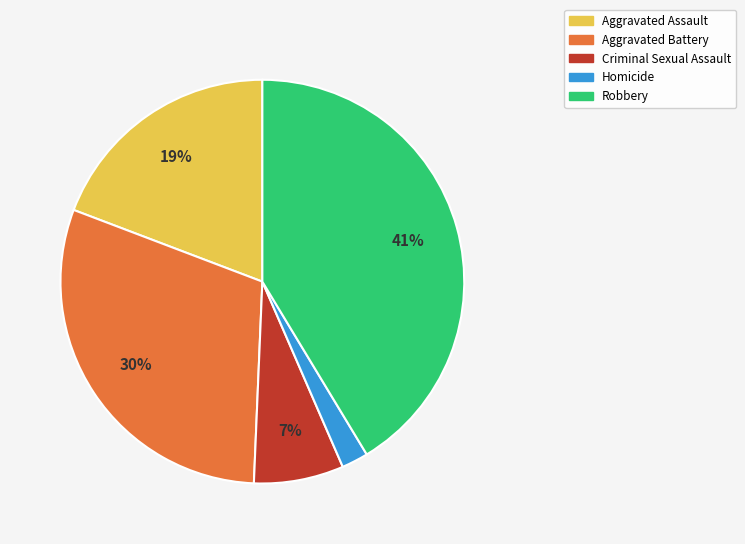

Do Robbery and Criminal Sexual Assault together represent more than half of the pie?

No